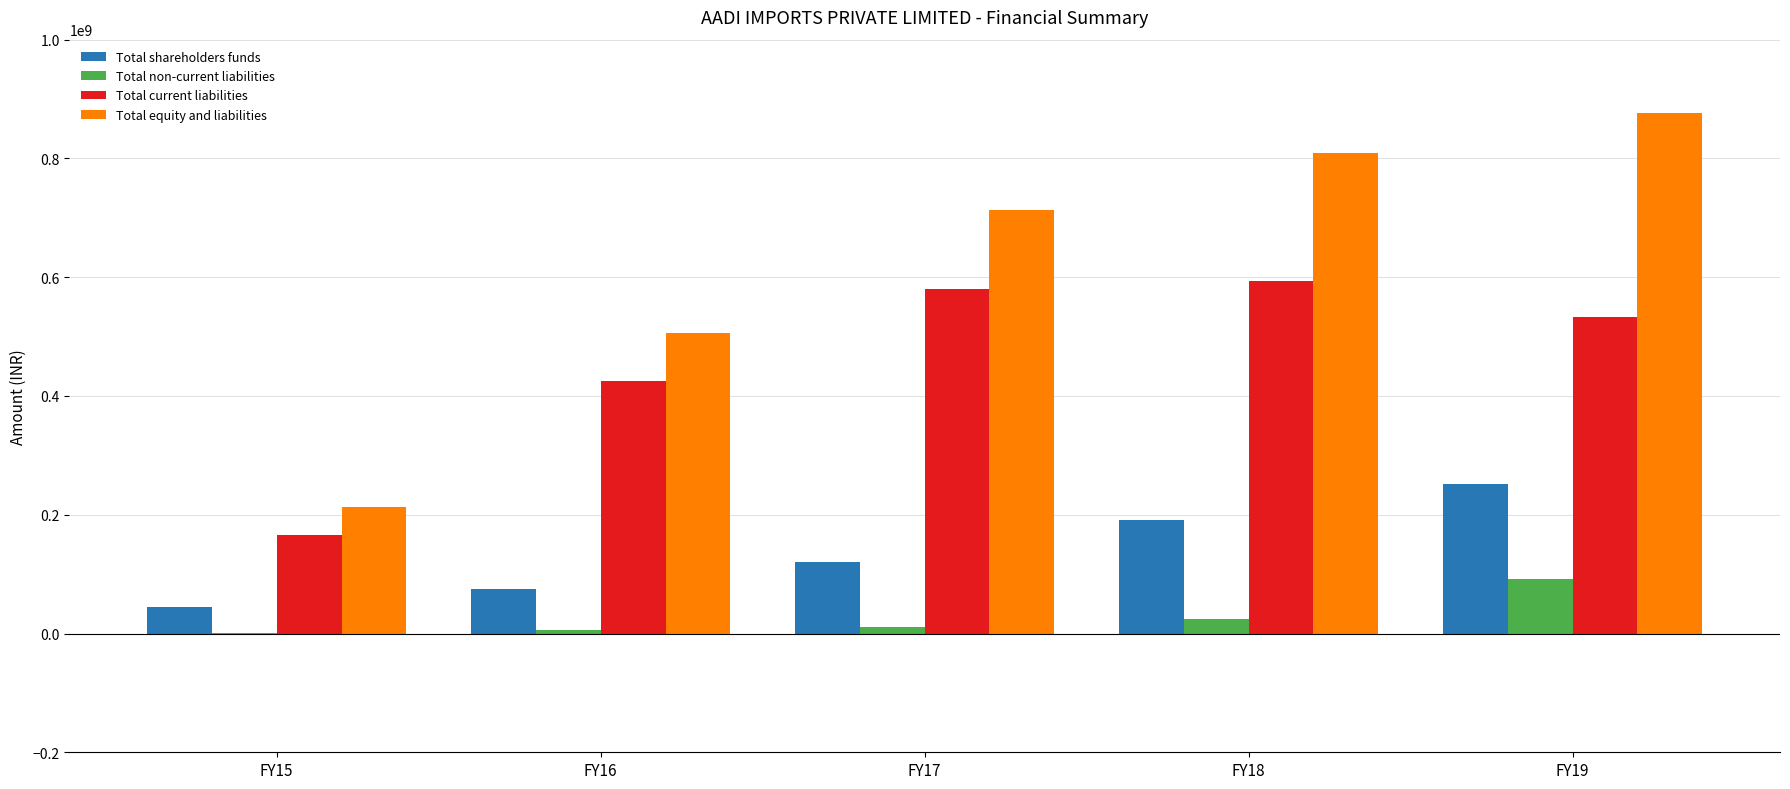

Which category has the highest value across all series?

FY19